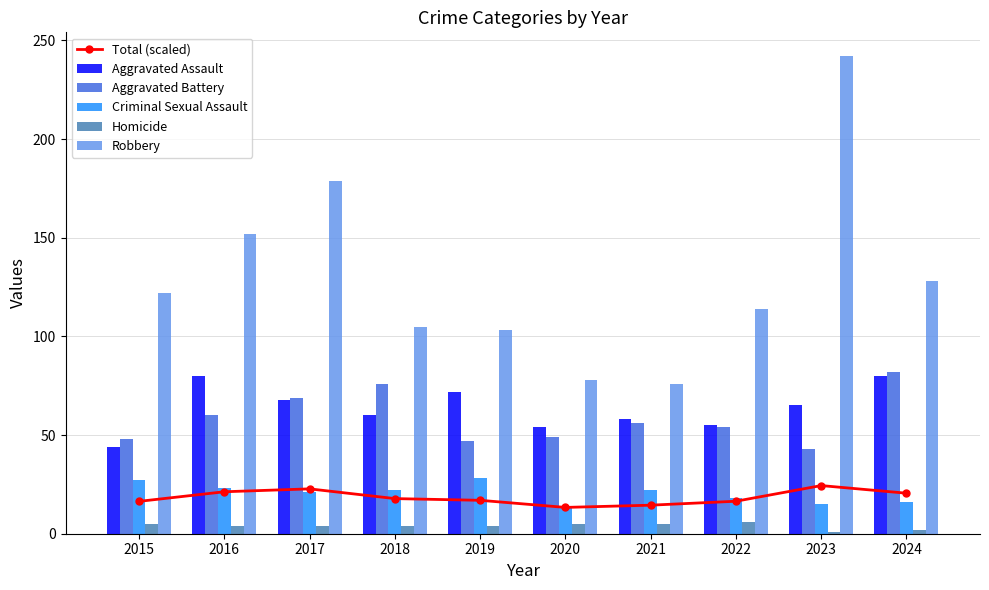

Are the bars grouped side by side (vs. stacked)?

Yes